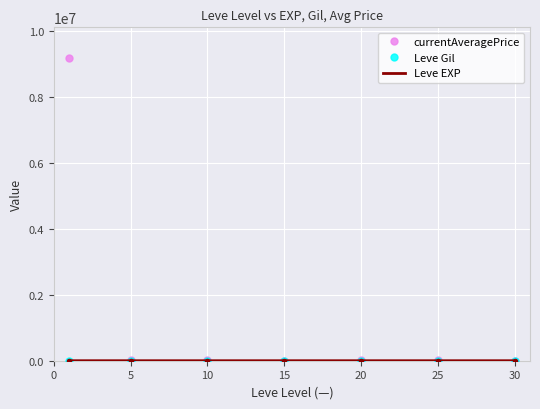

At how many categories does at least one series exceed 3573001?

1